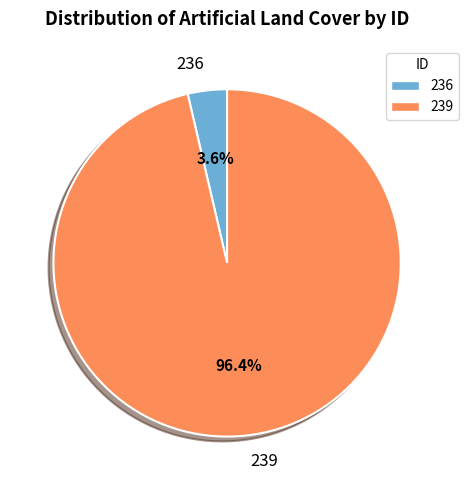

What portion of the pie excludes 236?

96.4%